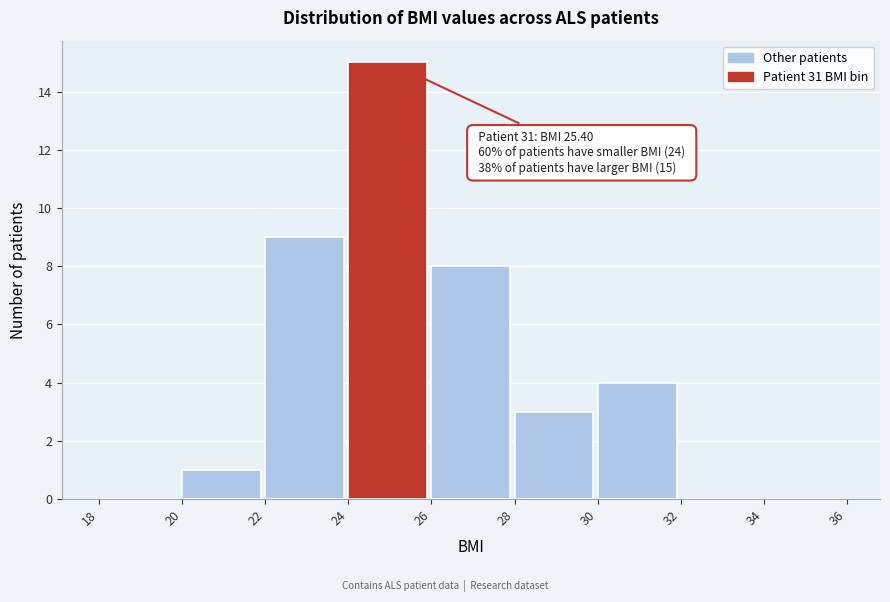

Over which range of the x-axis is the bar tallest?

24 to 26